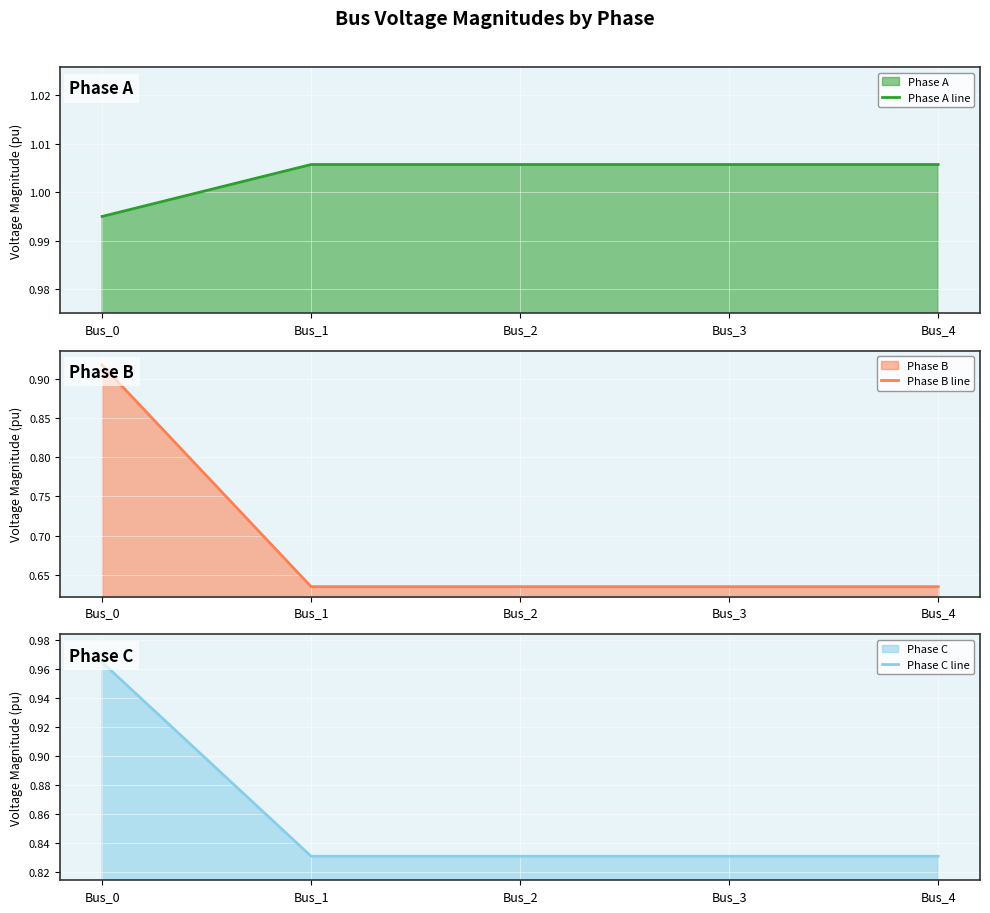

True or false: Phase A line has a value of 1.0 at Bus_4.

True